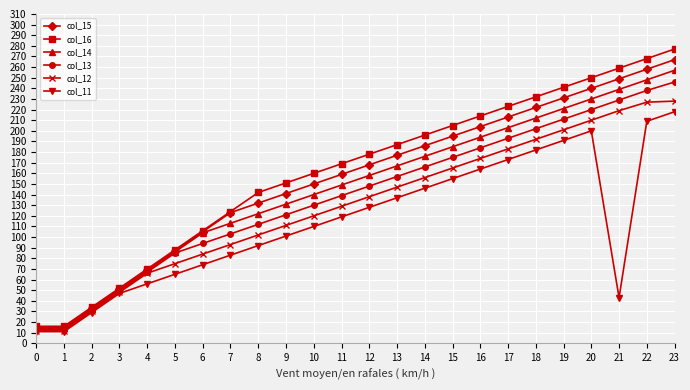

The value of col_15 at 3 is 18. True or false?

False